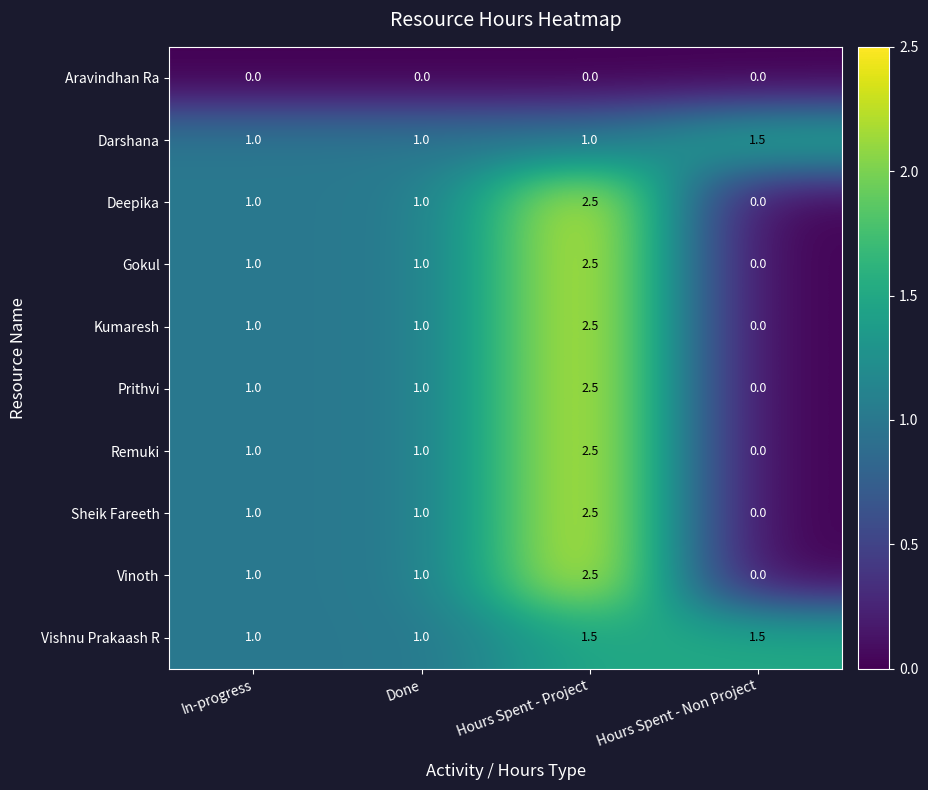

What is the difference between the maximum and minimum values in the Kumaresh series?

2.5